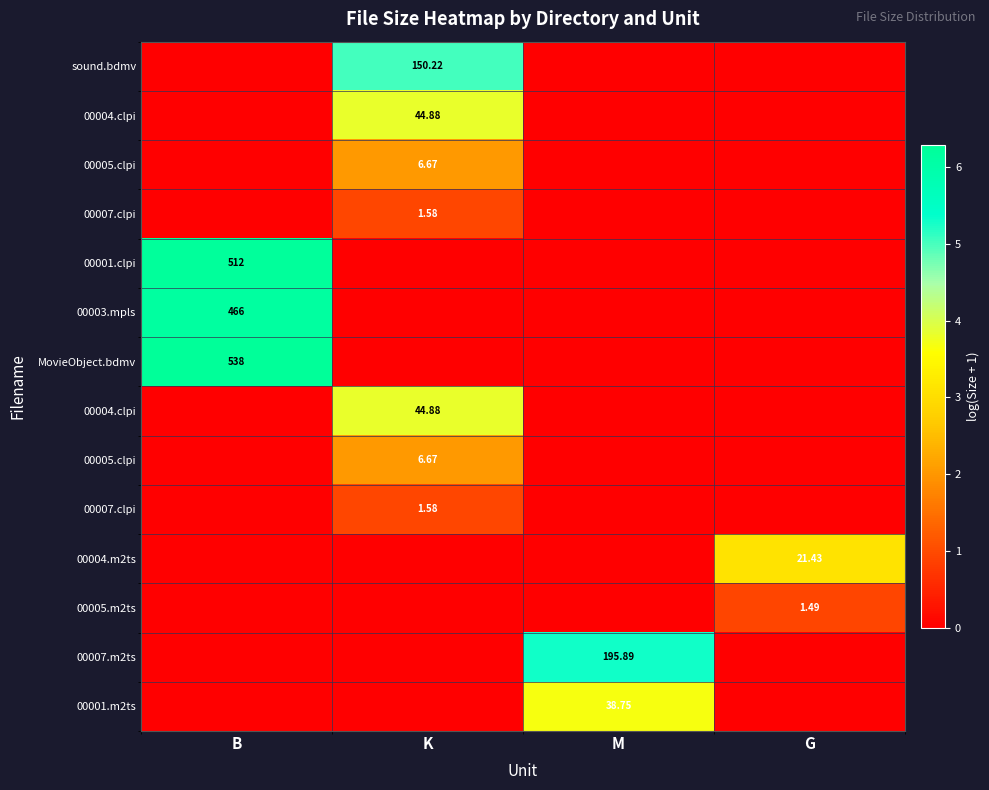

What is the difference between the highest and lowest values at M?

5.3